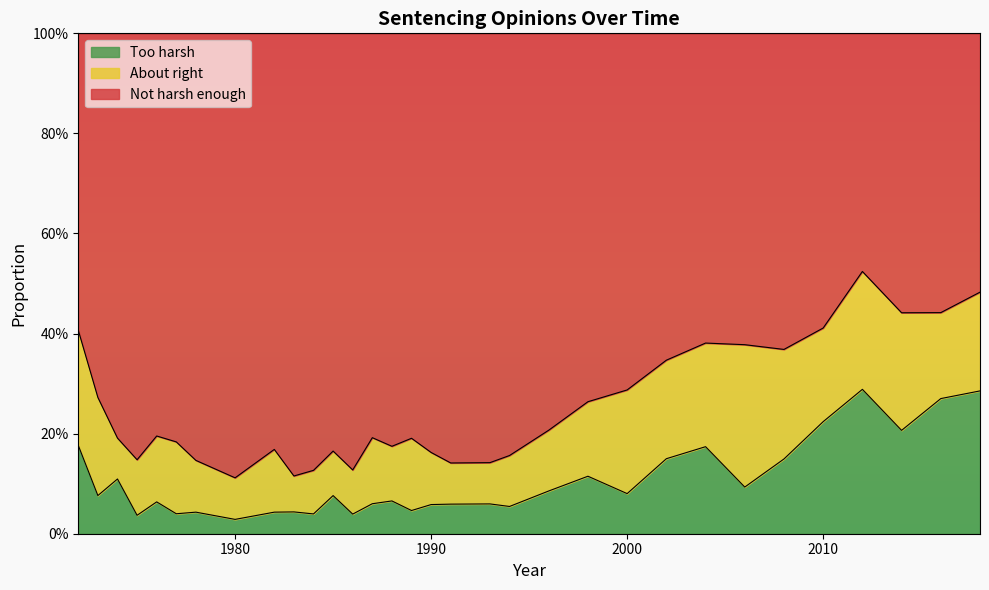

What are all the series names shown in the legend?

Too harsh, About right, Not harsh enough